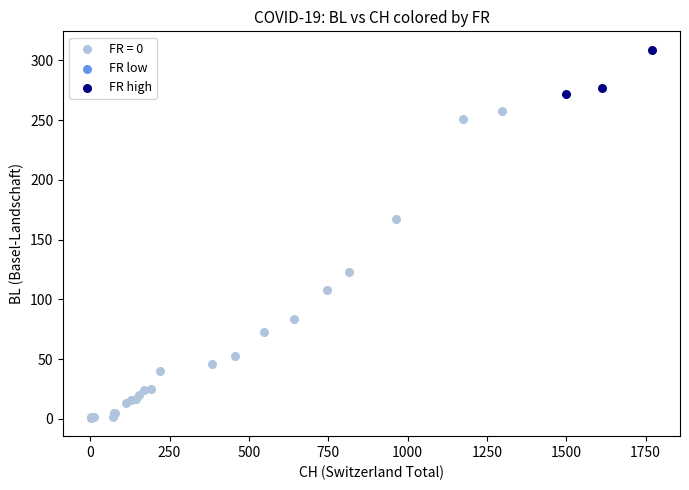

Which series contains the lowest Y value?

FR = 0